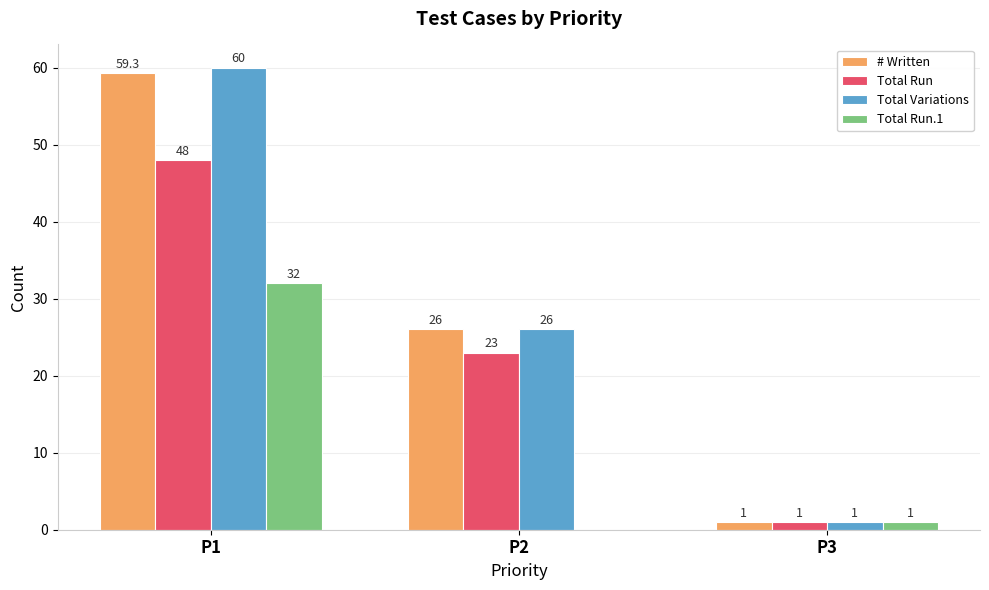

Which series changed the most between P1 and P2?

Total Variations